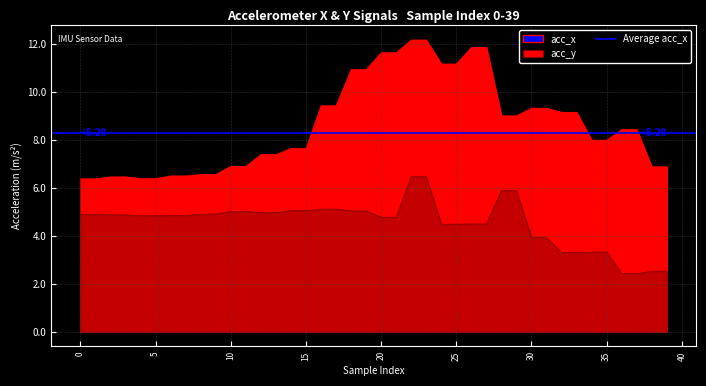

At which category does the chart reach its peak across all series?

22